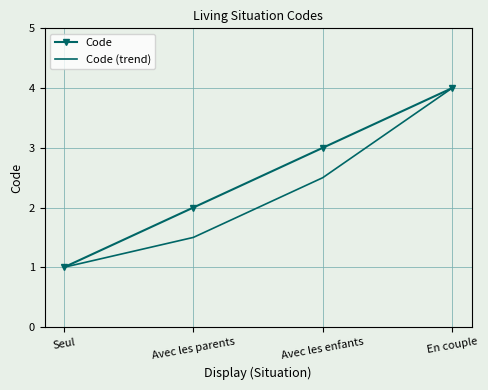

Where is Code nearest to the value 2?

Avec les parents